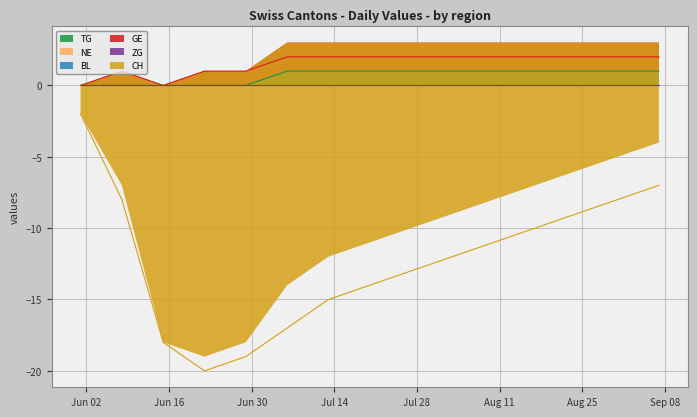

True or false: CH and TG cross at least once.

False